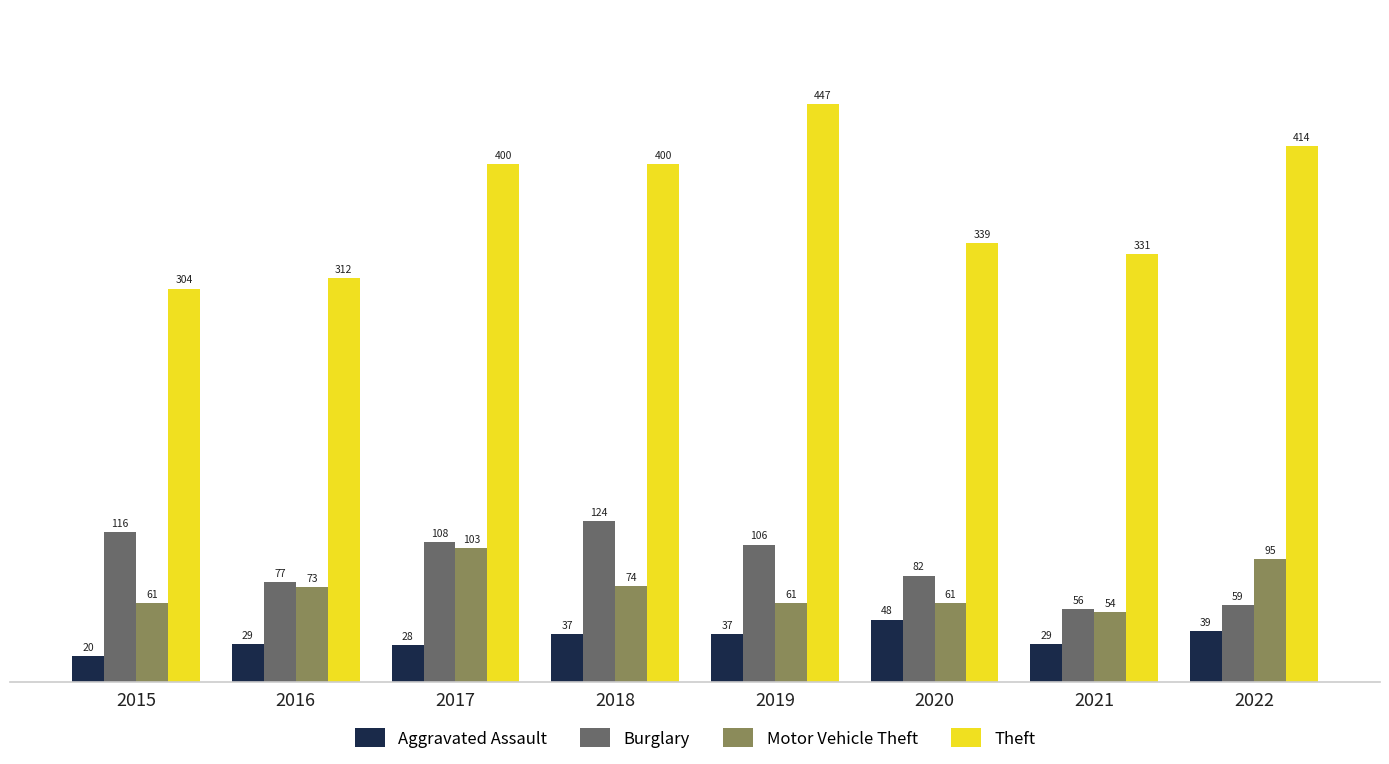

What are all the series names shown in the legend?

Aggravated Assault, Burglary, Motor Vehicle Theft, Theft